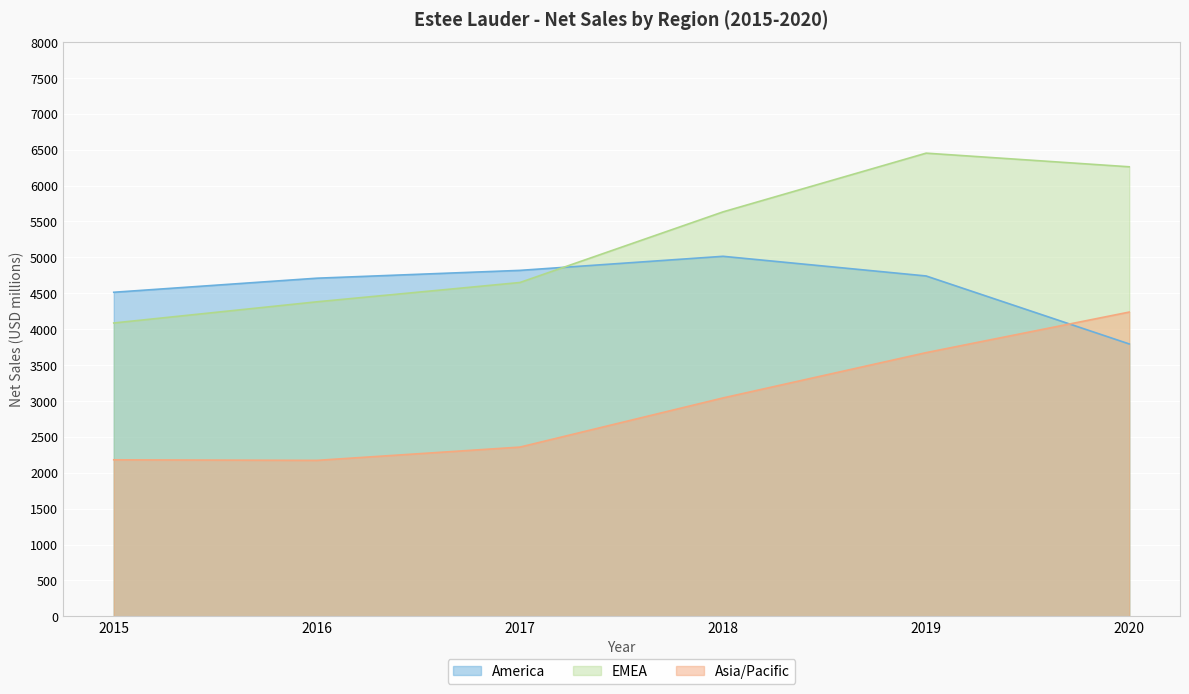

Reading left to right, list all the values displayed in this chart.

America: 4514	4710	4819	5015	4741	3794
EMEA: 4086	4381	4650	5634	6452	6262
Asia/Pacific: 2180	2172	2357	3042	3673	4238